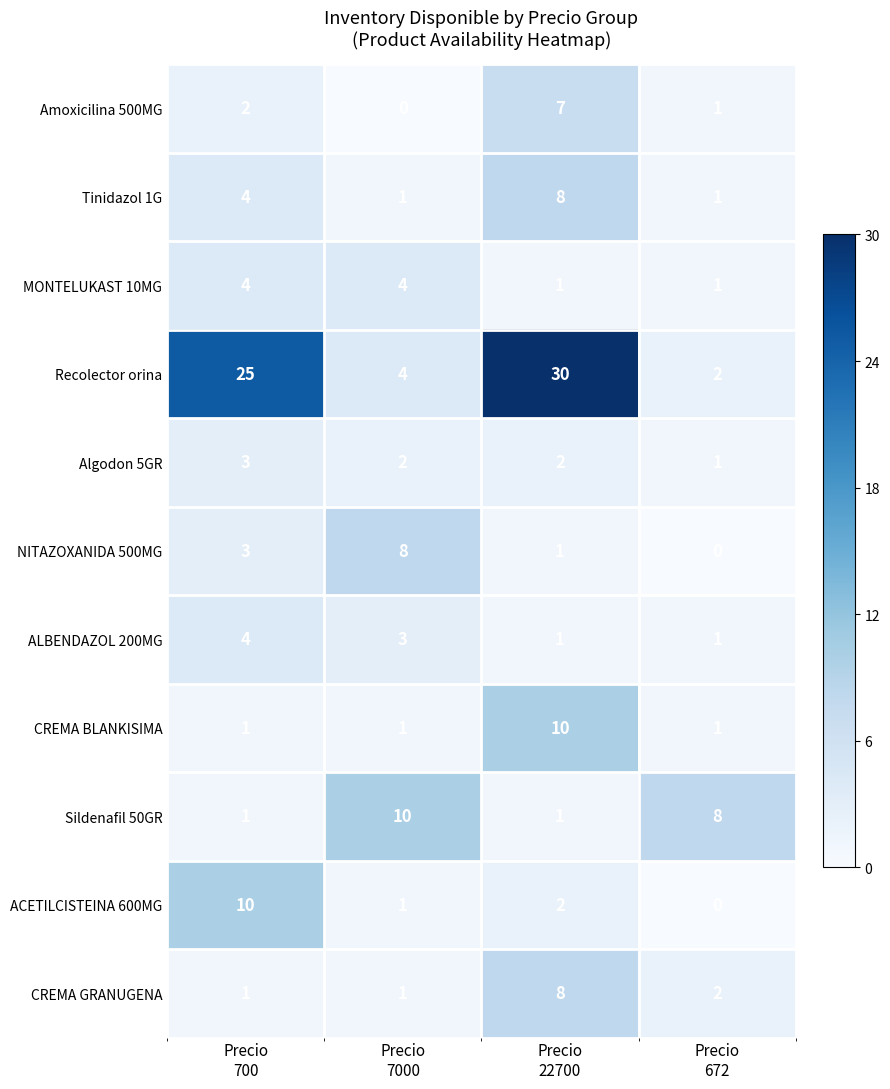

Count the CREMA BLANKISIMA values in the range 1 to 10.

4